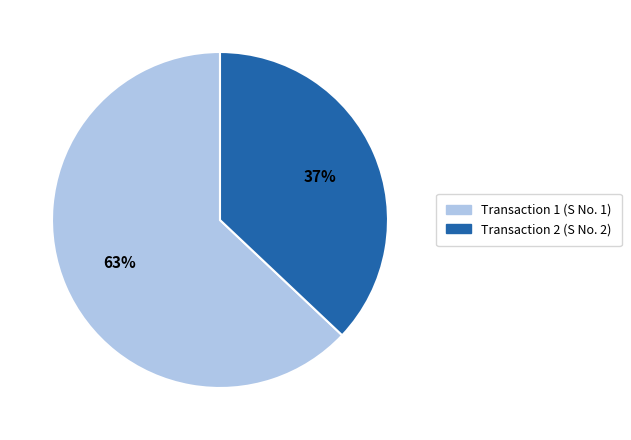

Is the sum of Transaction 2 (S No. 2) and Transaction 1 (S No. 1) greater than half?

Yes